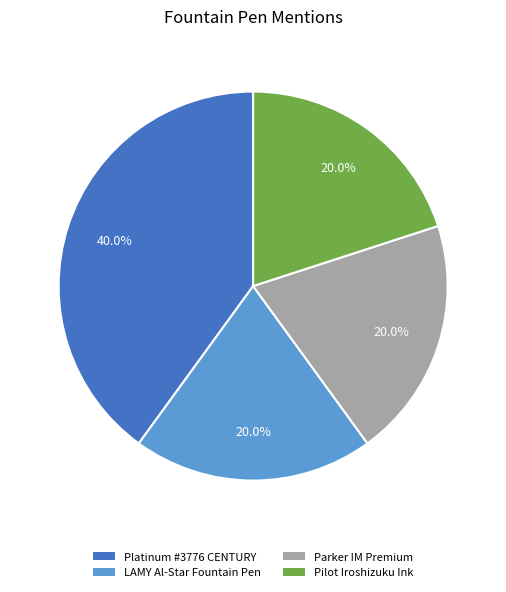

Does any single category account for the majority?

No